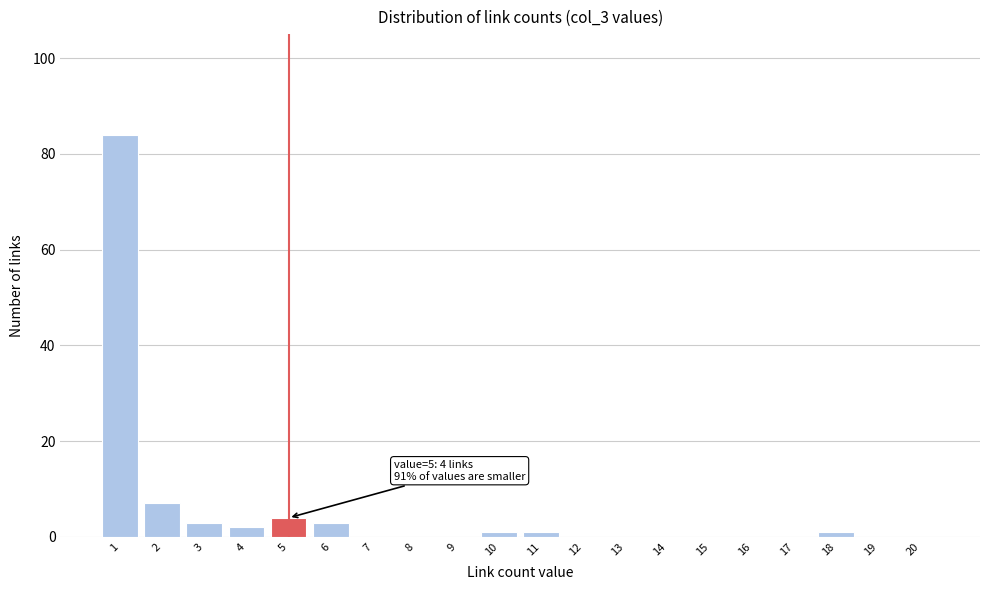

Reading left to right, list all the values displayed in this chart.

1=84	2=7	3=3	4=2	5=4	6=3	7=0	8=0	9=0	10=1	11=1	12=0	13=0	14=0	15=0	16=0	17=0	18=1	19=0	20=0